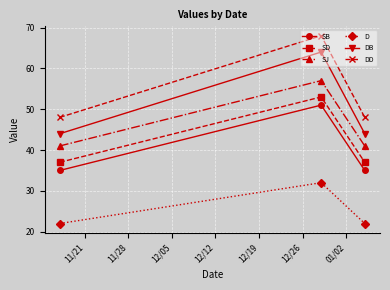

How many lines are shown in the chart?

6